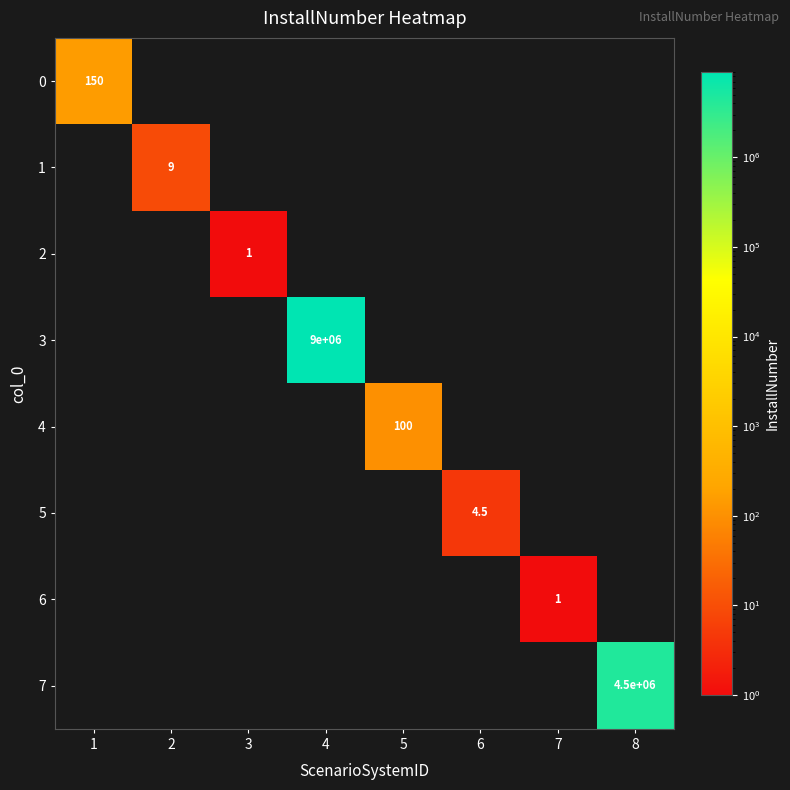

True or false: 2 has a value of 1.0 at 3.

True